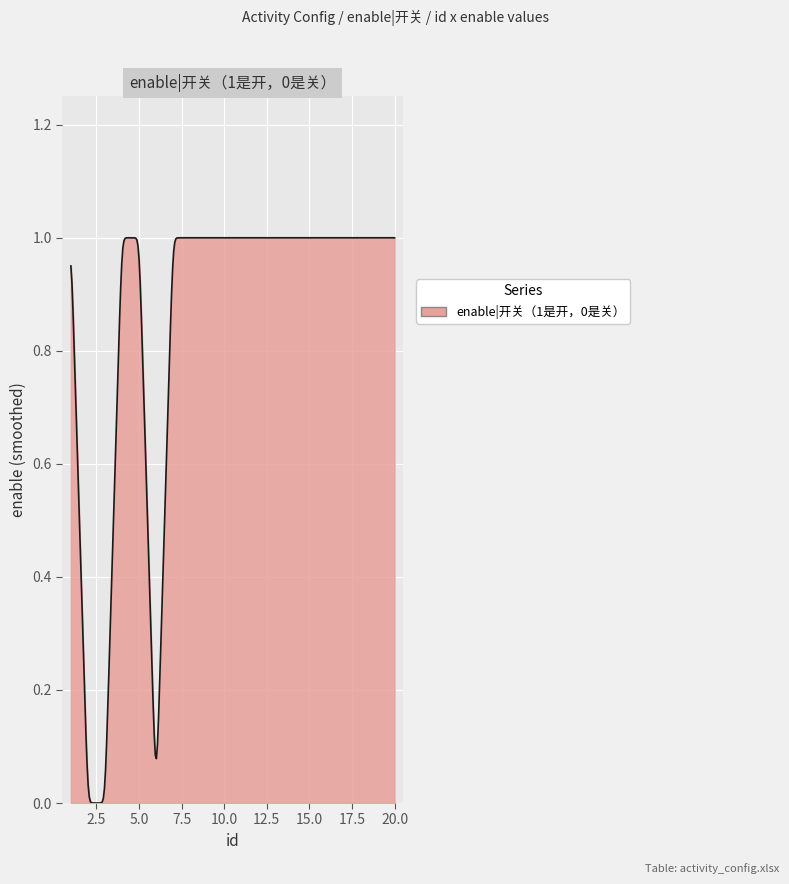

What is the value of the 15th point from the left?

1